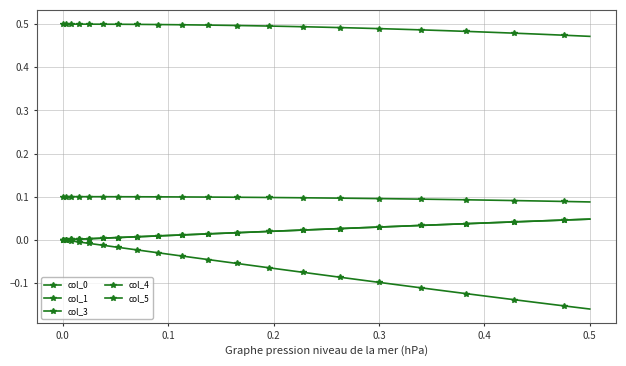

Reading left to right, list all the values displayed in this chart.

col_0: 0.1	0.1	0.1	0.1	0.1	0.1	0.1	0.1	0.1	0.1	0.1	0.1	0.1	0.1	0.1	0.1	0.1	0.1	0.1	0.1	0.1	0.1	0.1	0.1	0.1	0.1	0.1	0.1	0.1	0.1	0.1	0.1	0.1	0.1	0.1	0.1	0.1	0.1	0.1	0.1
col_1: 0.0	0.0	0.0	0.0	0.0	0.0	0.0	0.0	0.0	0.0	0.0	0.0	0.0	0.0	0.0	0.0	0.0	0.0	0.0	0.0	0.0	0.0	0.0	0.0	0.0	0.0	0.0	0.0	0.0	0.0	0.0	0.0	0.0	0.0	0.0	0.0	0.0	0.0	0.0	0.0
col_3: 0.5	0.5	0.5	0.5	0.5	0.5	0.5	0.5	0.5	0.5	0.5	0.5	0.5	0.5	0.5	0.5	0.5	0.5	0.5	0.5	0.5	0.5	0.5	0.5	0.5	0.5	0.5	0.5	0.5	0.5	0.5	0.5	0.5	0.5	0.5	0.5	0.5	0.5	0.5	0.5
col_4: 0.0	0.0	0.0	0.0	0.0	0.0	0.0	0.0	0.0	0.0	0.0	0.0	0.0	0.0	0.0	0.0	0.0	0.0	0.0	0.0	0.0	0.0	0.0	0.0	0.0	0.0	0.0	0.0	0.0	0.0	0.0	0.0	0.0	0.0	0.0	0.0	0.0	0.0	0.0	0.0
col_5: -0.0	-0.0	-0.0	-0.0	-0.0	-0.0	-0.0	-0.0	-0.0	-0.0	-0.0	-0.0	-0.0	-0.0	-0.0	-0.0	-0.0	-0.0	-0.0	-0.0	-0.0	-0.1	-0.1	-0.1	-0.1	-0.1	-0.1	-0.1	-0.1	-0.1	-0.1	-0.1	-0.1	-0.1	-0.1	-0.1	-0.1	-0.1	-0.2	-0.2